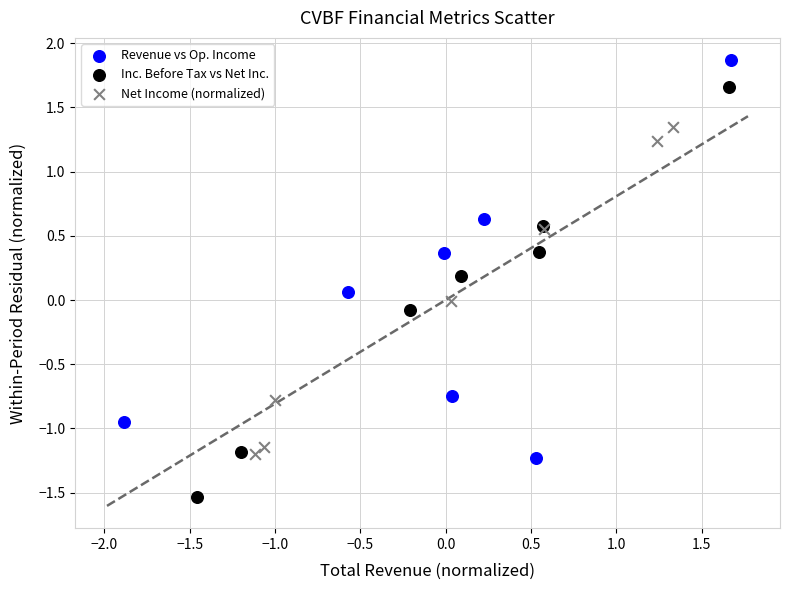

What are all the series names shown in the legend?

Revenue vs Op. Income, Inc. Before Tax vs Net Inc., Net Income (normalized)